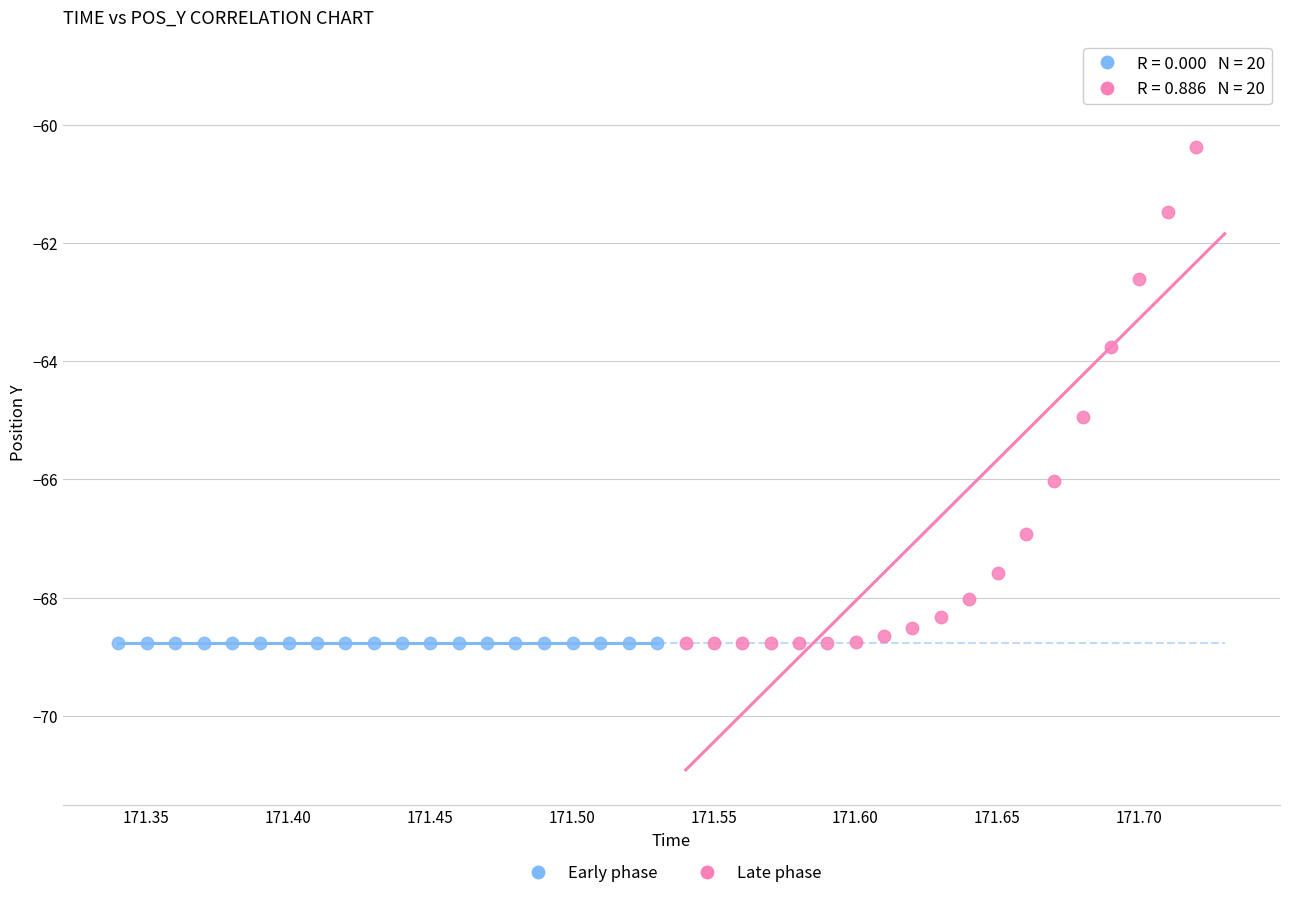

Which series reaches the maximum Y coordinate?

Late phase